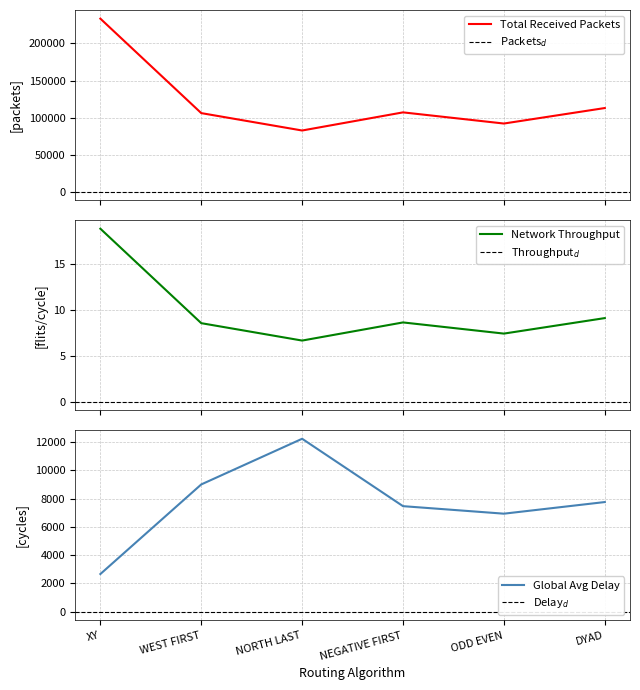

Which series has the largest total across all categories?

total_received_packets